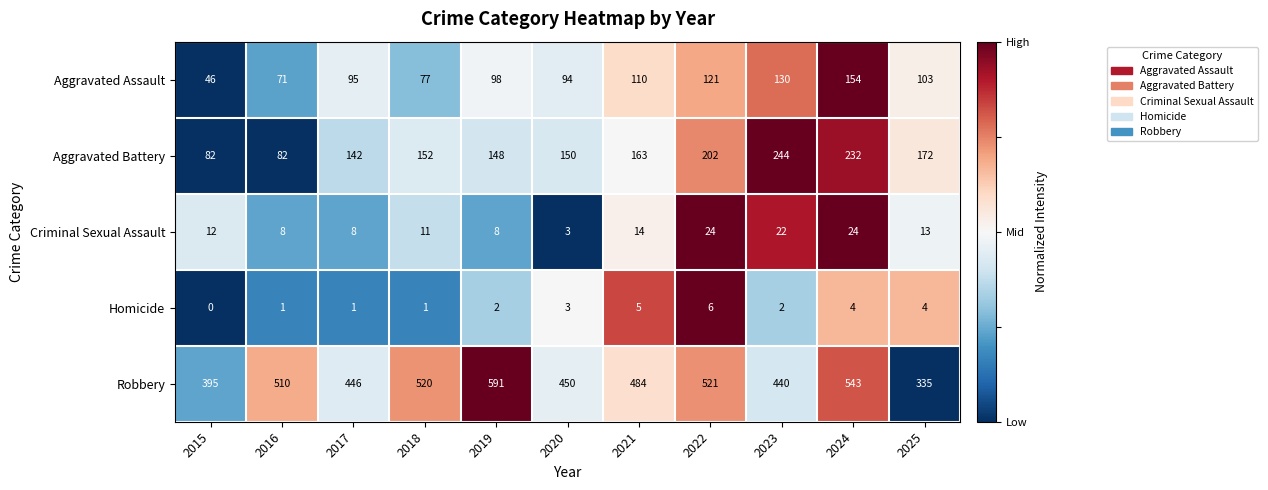

The value of Aggravated Assault at 2015 is 28. True or false?

False